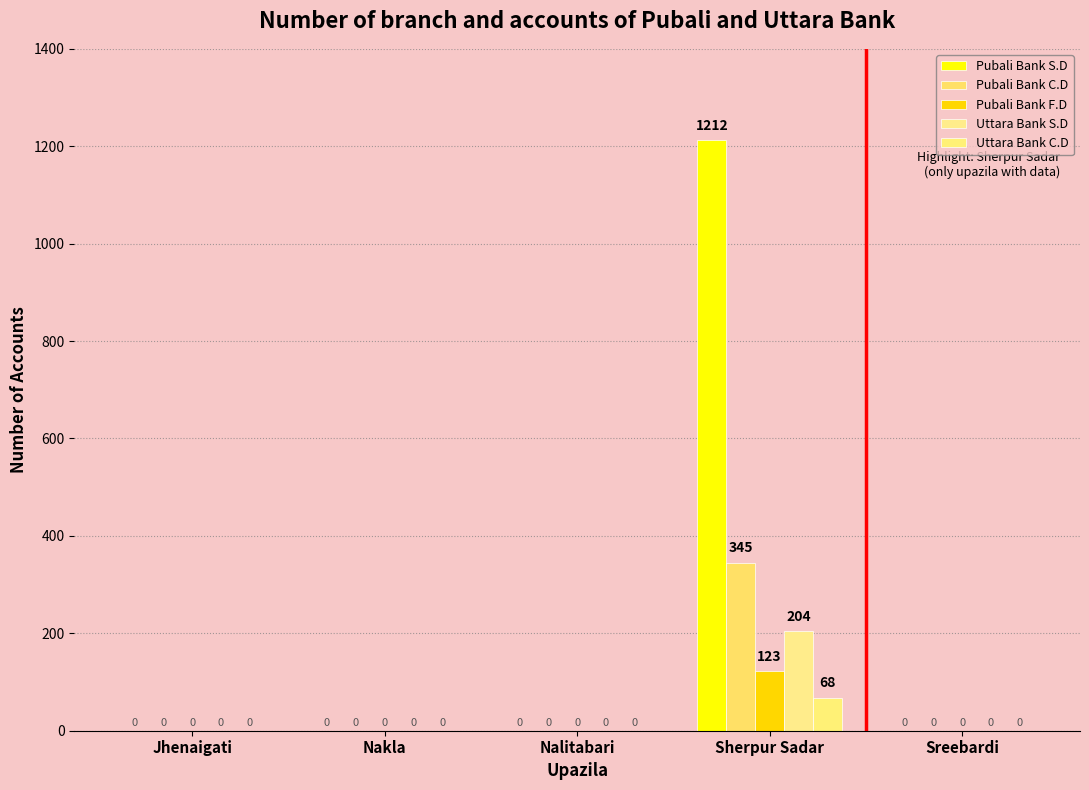

Which series has the largest total across all categories?

Pubali Bank S.D